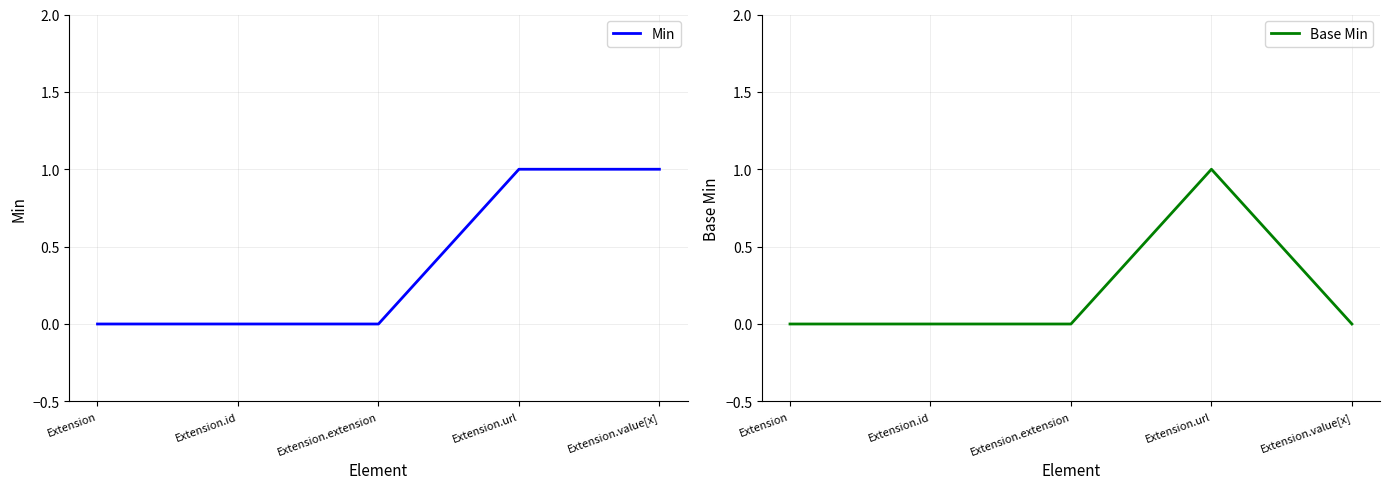

Reading left to right, what are all the values shown in this chart?

Min: Extension=0	Extension.id=0	Extension.extension=0	Extension.url=1	Extension.value[x]=1
Base Min: Extension=0	Extension.id=0	Extension.extension=0	Extension.url=1	Extension.value[x]=0